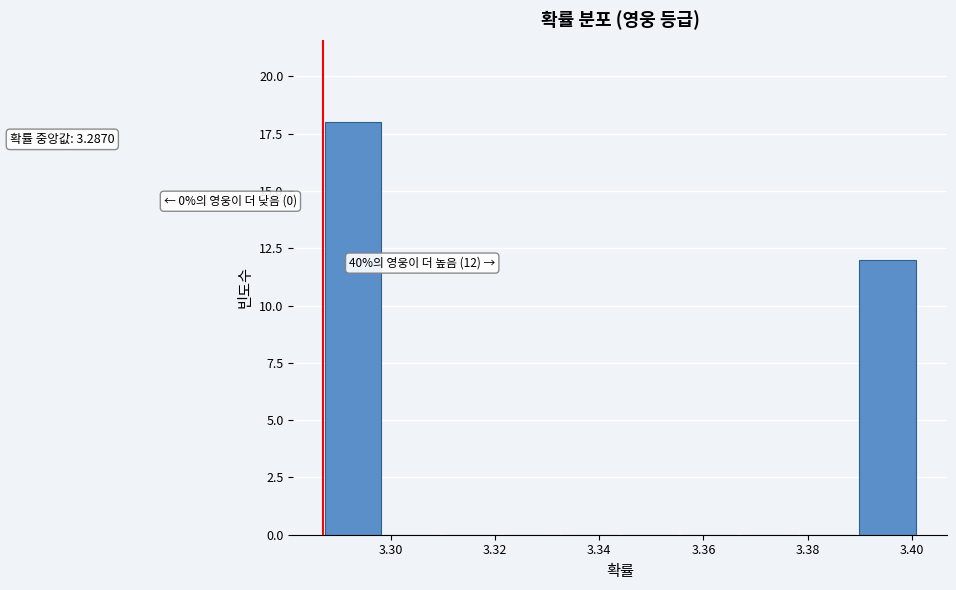

Over which range of the x-axis is the bar tallest?

3.288 to 3.298